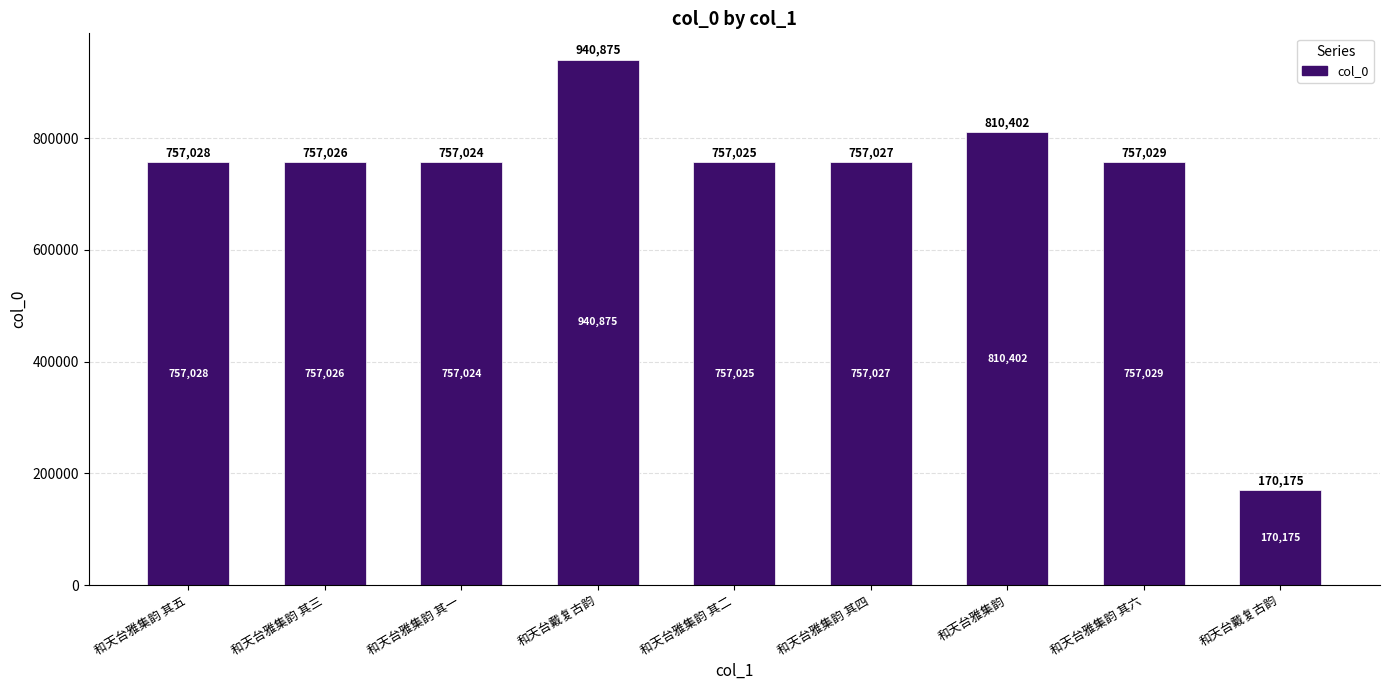

What is the change in value from 和天台雅集韵 其一 to 和天台雅集韵 其六?

+5